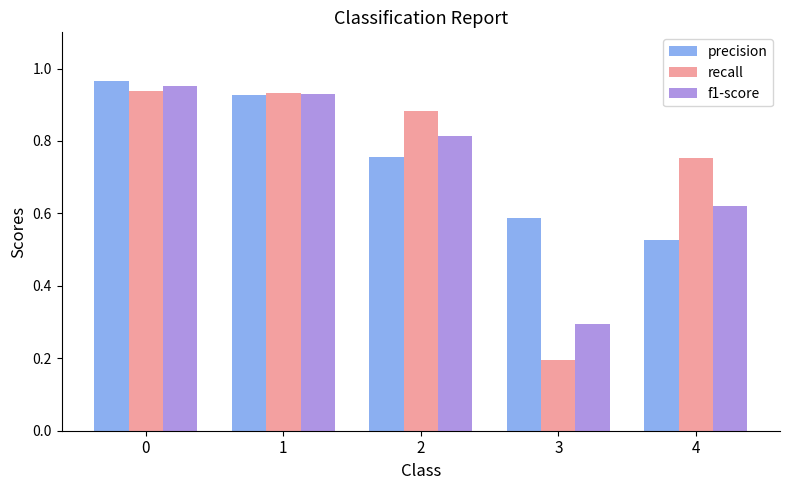

The f1-score series shows 0.3 at 4. True or false?

False